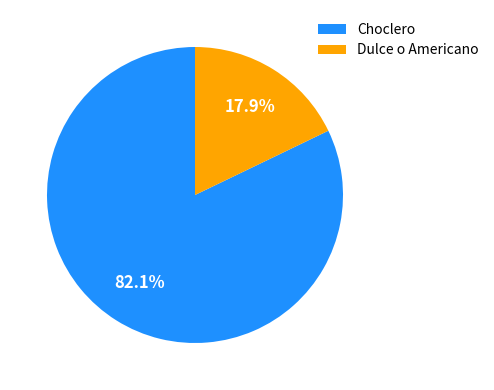

Which category has the biggest portion of the pie?

Choclero